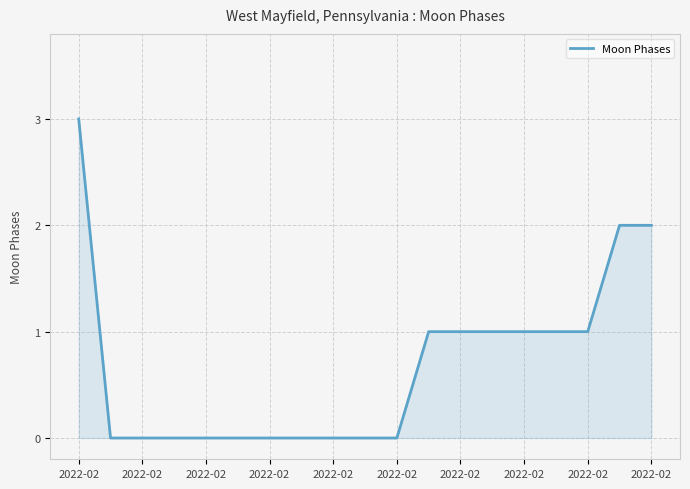

Count the number of data series in this chart.

1